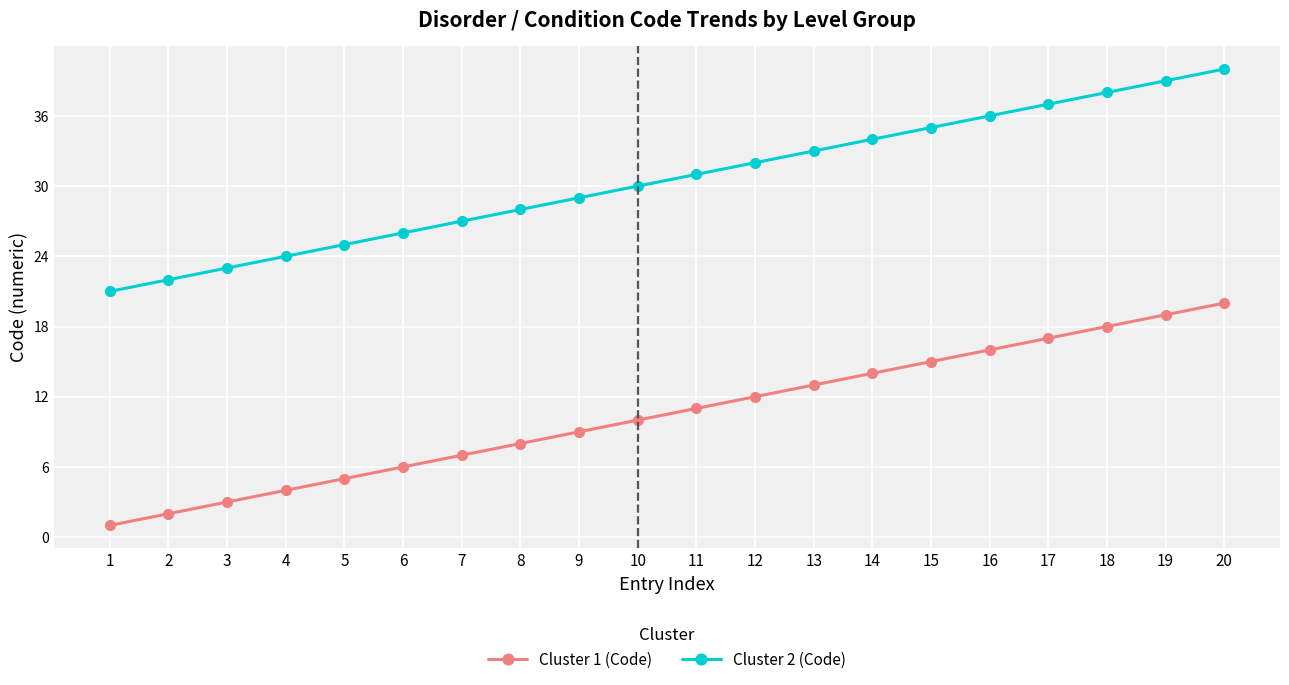

True or false: Cluster 2 (Code) and Cluster 1 (Code) cross at least once.

False